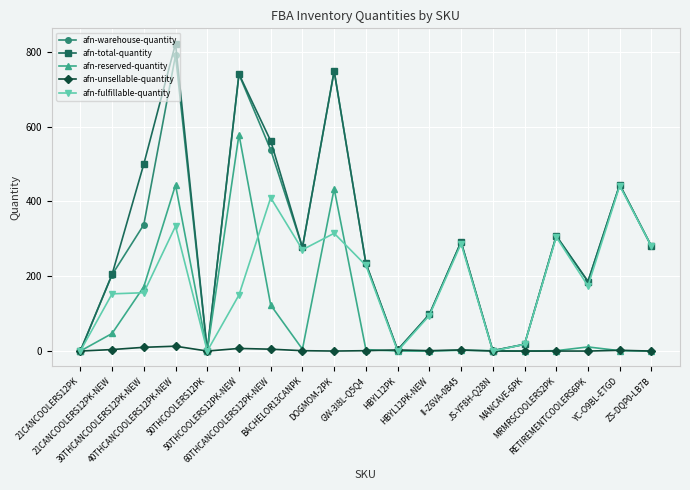

Count the number of data series in this chart.

5